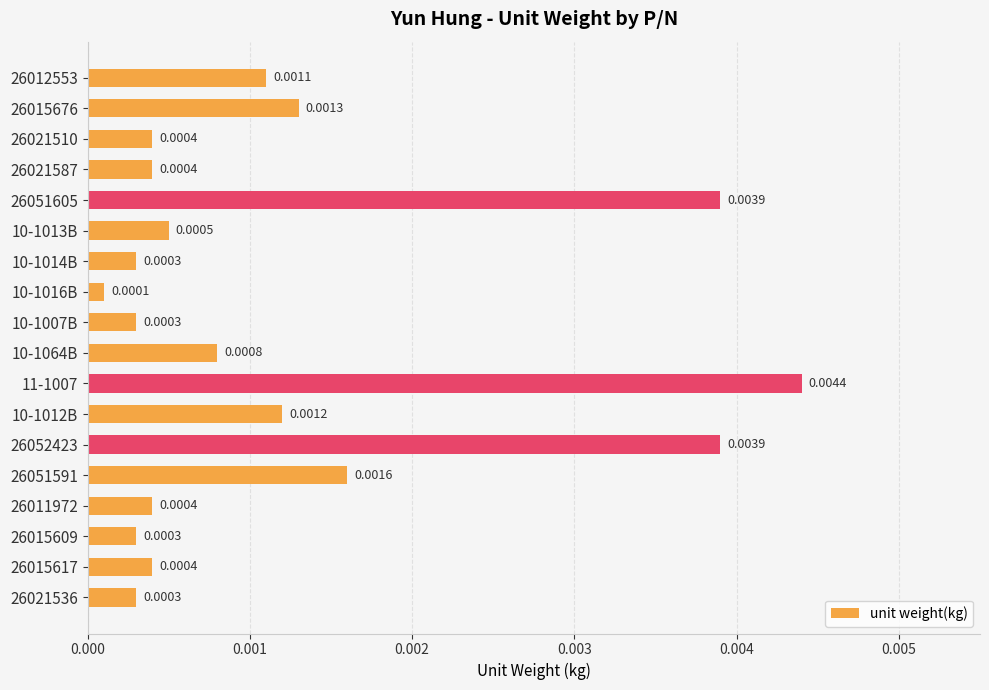

Which has a higher value, 10-1012B or 26021510?

10-1012B